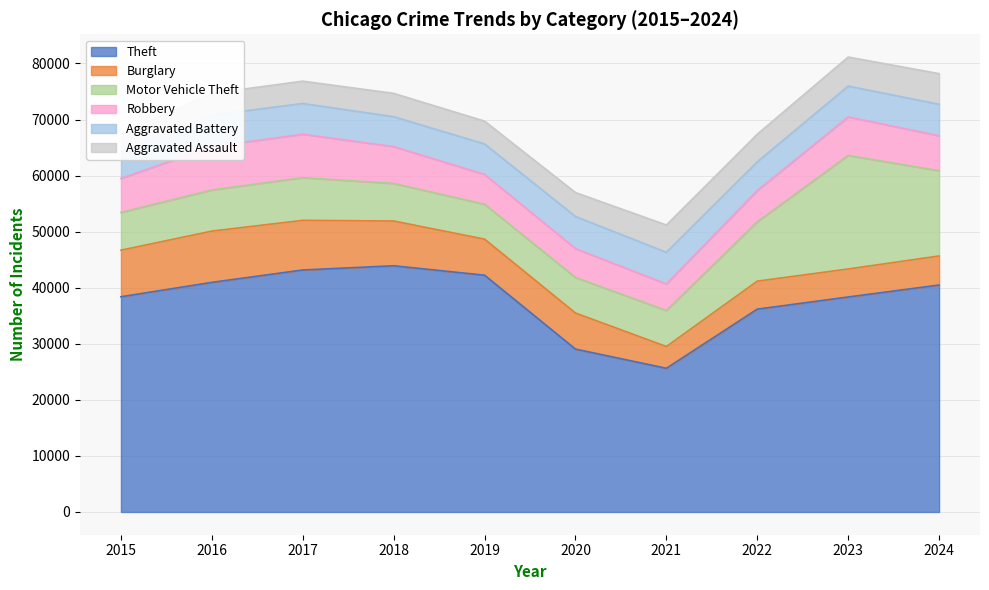

What is the difference between the highest and lowest values at 2019?

38170